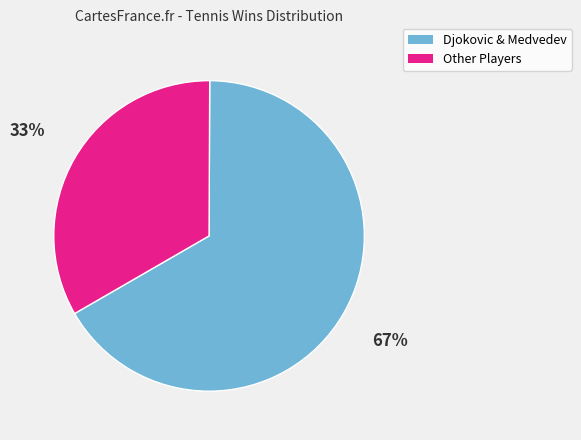

Combined, do Djokovic & Medvedev and Other Players account for over 50%?

Yes